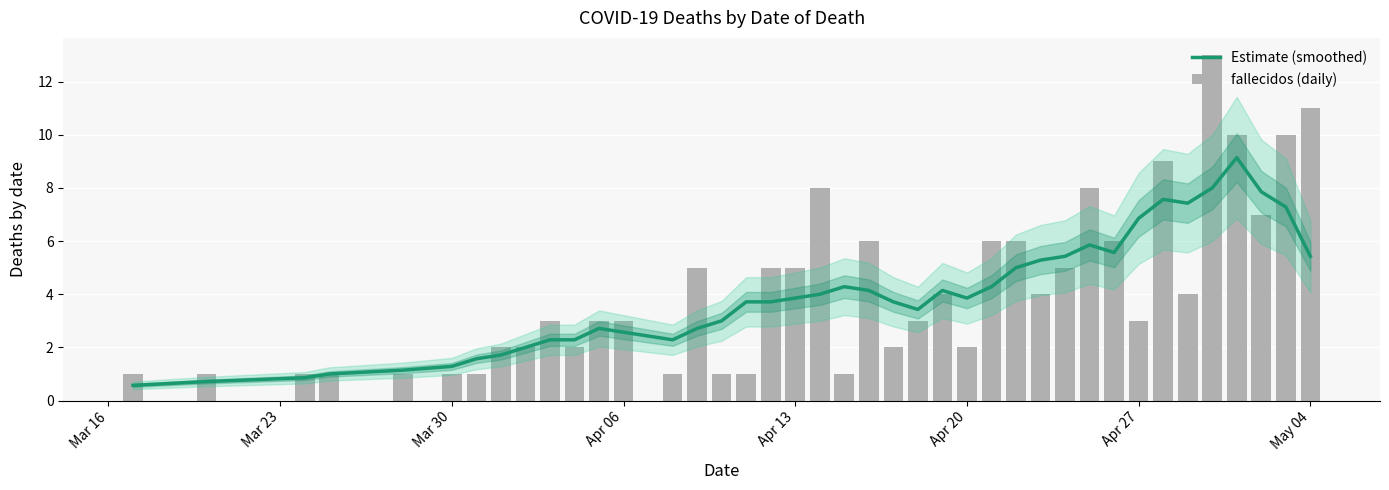

Which category has the lowest value in the Estimate (smoothed) series?

Mar 16